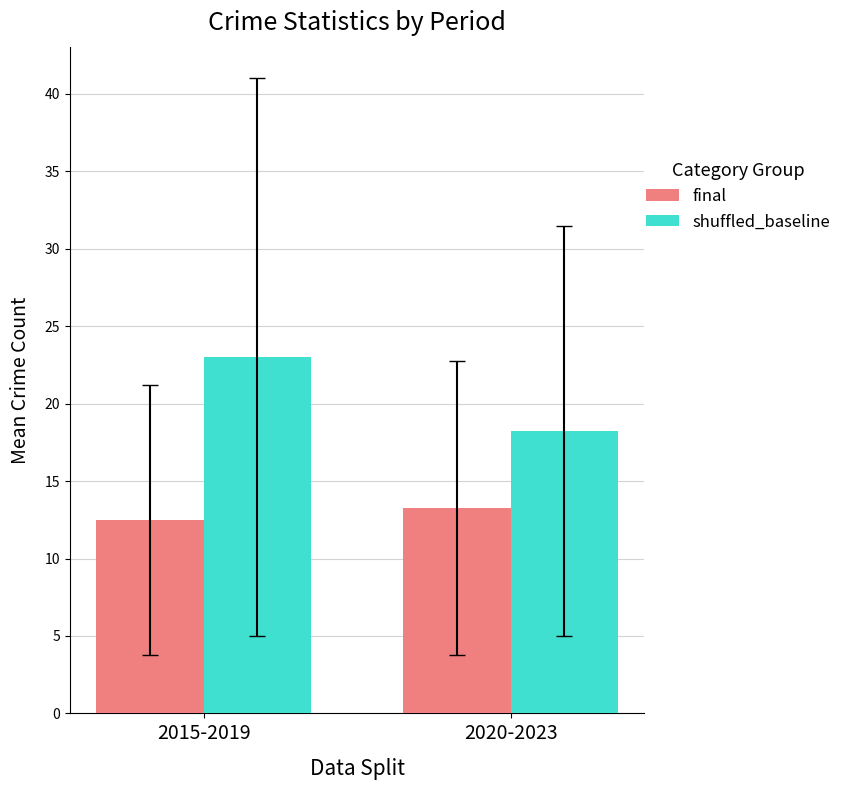

What is the spread (max minus min) of values at 2015-2019?

10.5